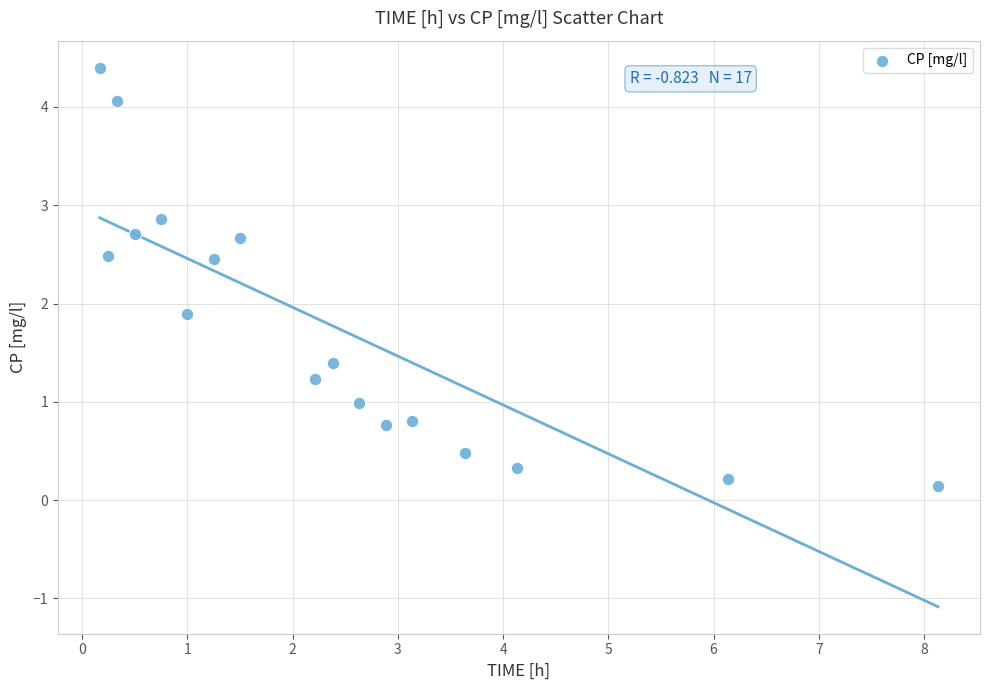

What is the range of X values (max minus min)?

8.0